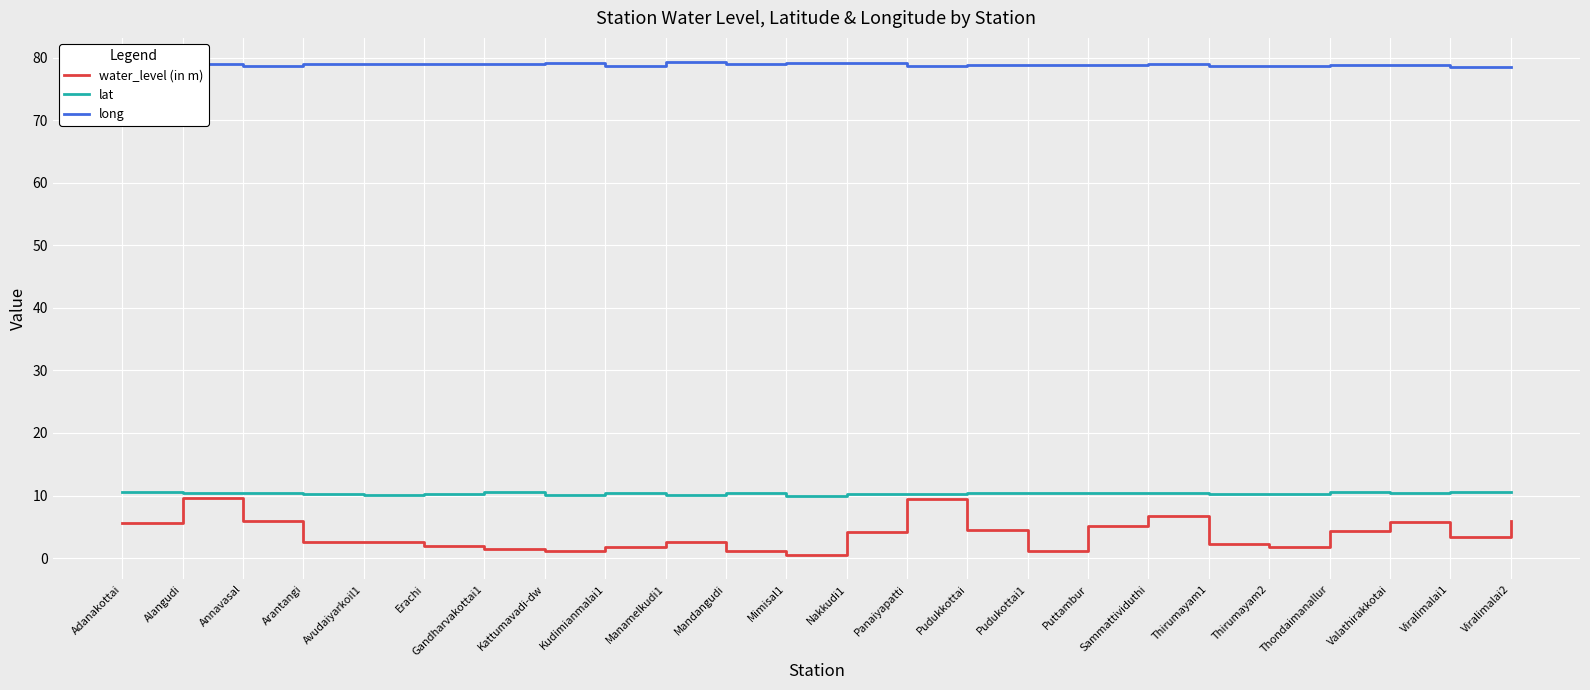

What is the minimum value shown in the chart?

0.6